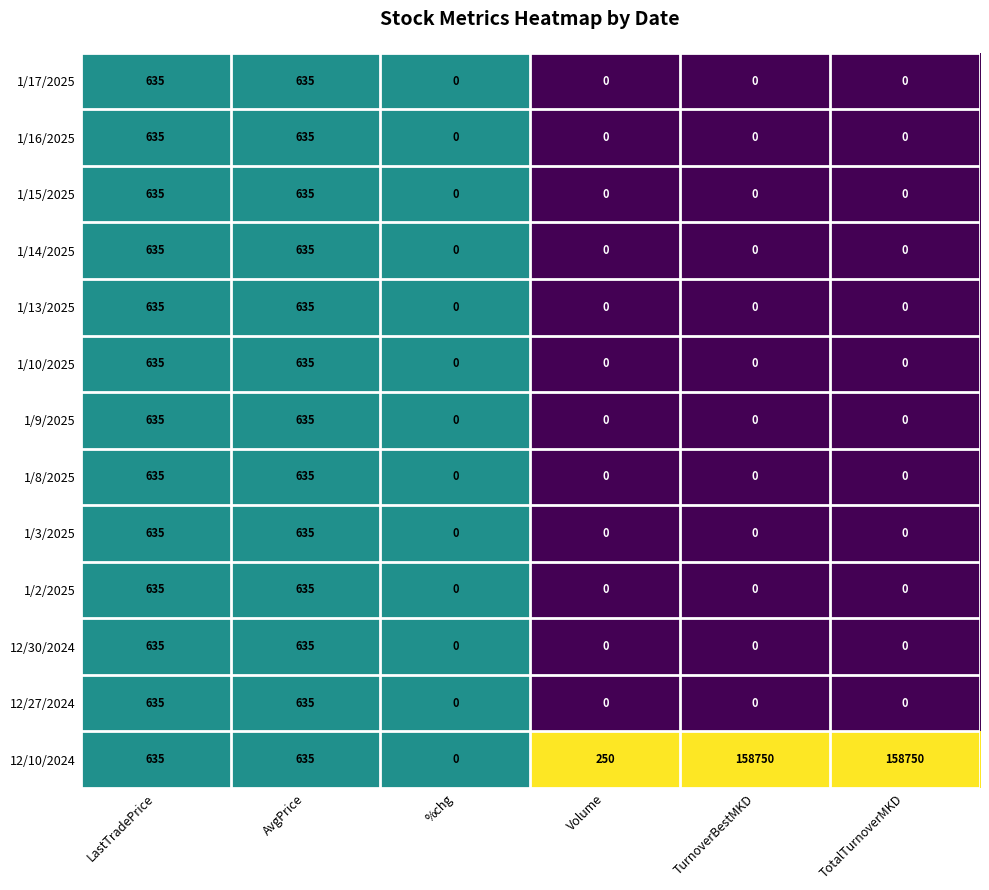

Which series has the largest total across all categories?

12/10/2024